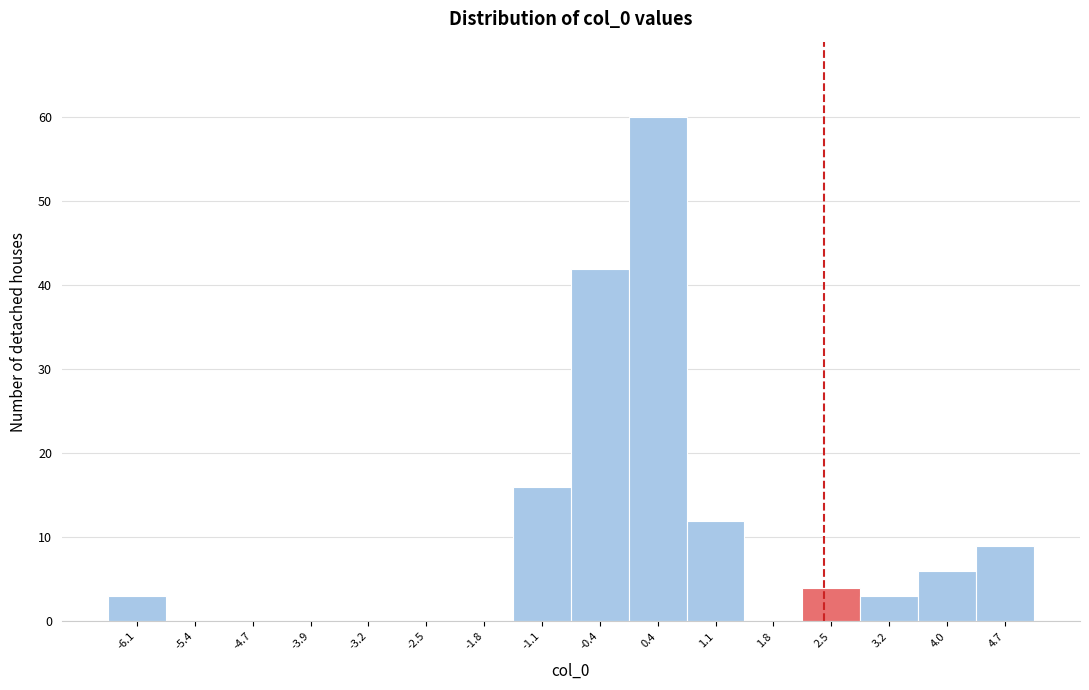

Reading left to right, what are all the values shown in this chart?

-6.1=3	-5.4=0	-4.7=0	-3.9=0	-3.2=0	-2.5=0	-1.8=0	-1.1=16	-0.4=42	0.4=60	1.1=12	1.8=0	2.5=4	3.2=3	4.0=6	4.7=9